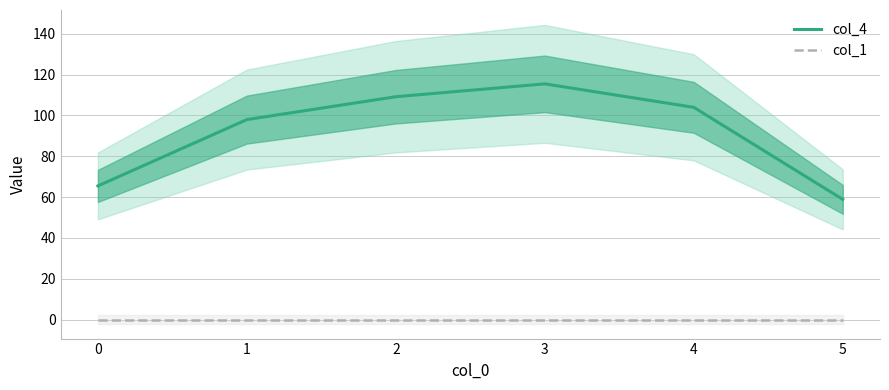

List the series in order of their overall mean, lowest first.

col_1, col_4